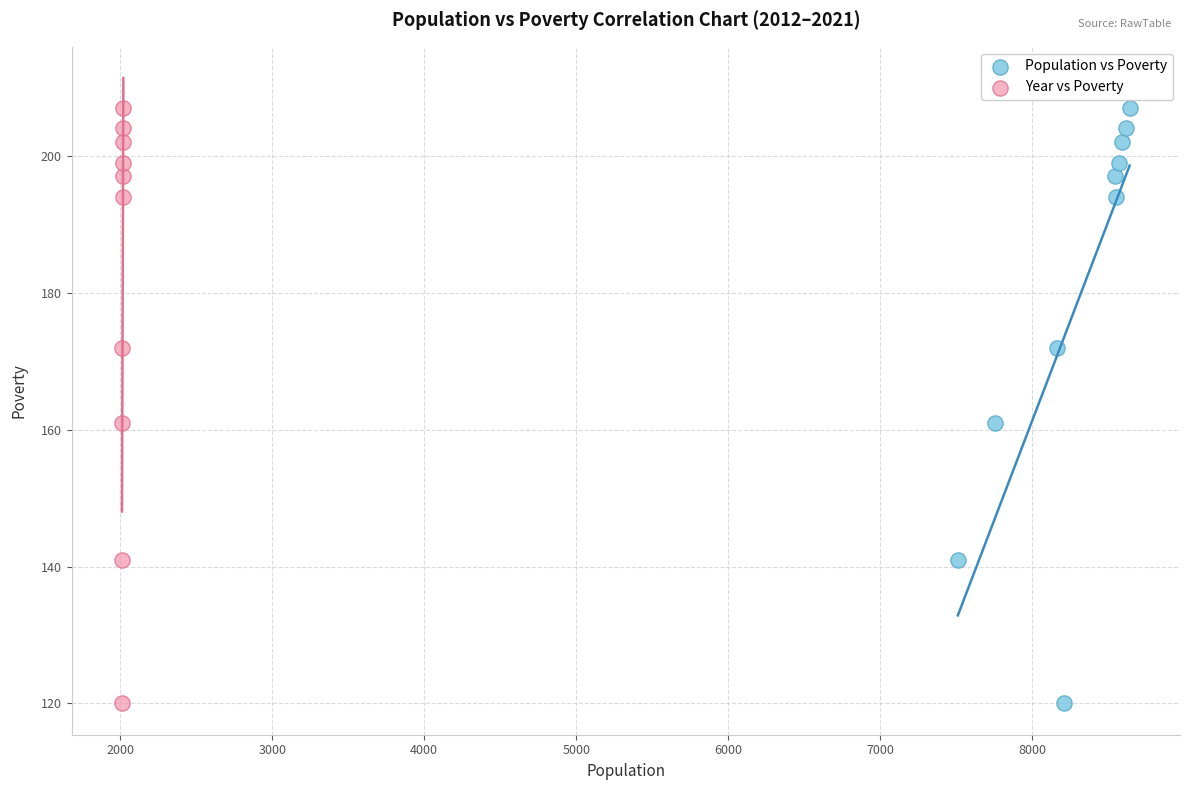

What are all the series names shown in the legend?

Population vs Poverty, Year vs Poverty